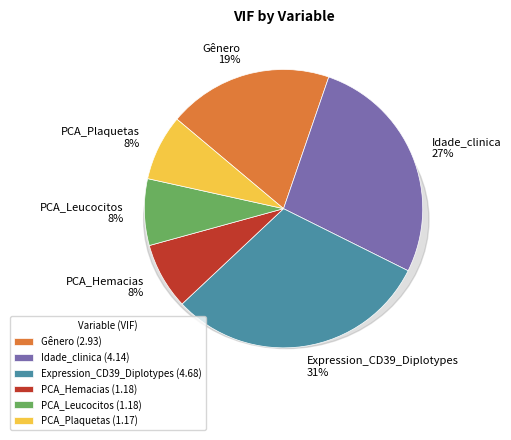

What percentage is the PCA_Hemacias slice, to the nearest percent?

8%